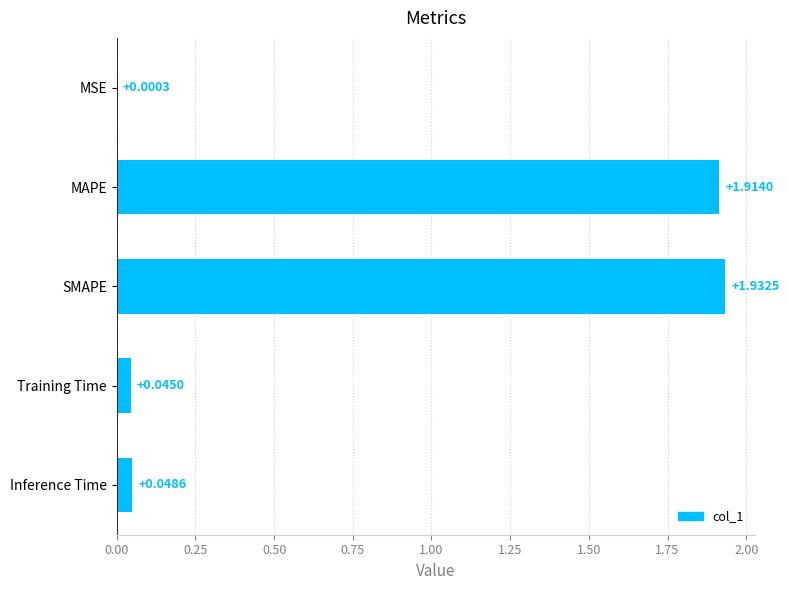

What is the sum of all values?

3.9